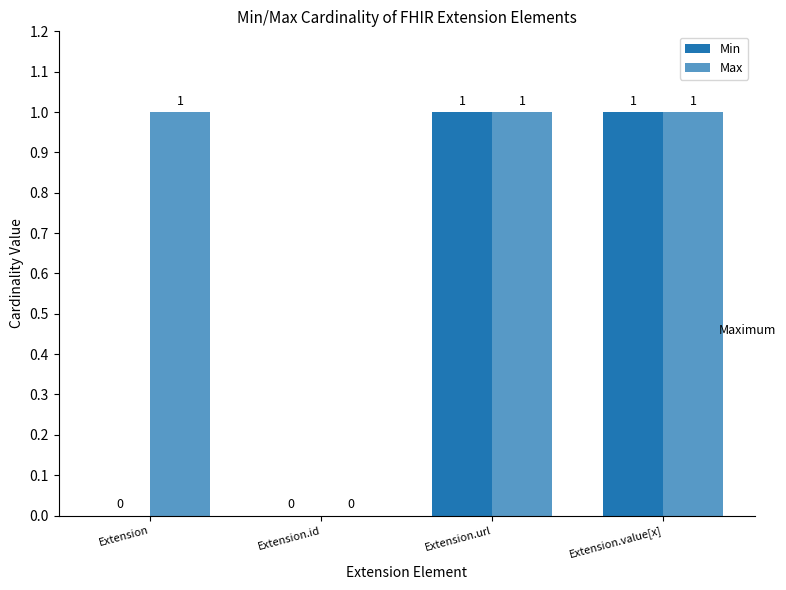

Reading right to left, list all the values displayed in this chart.

Min: 1	1	0	0
Max: 1	1	0	1